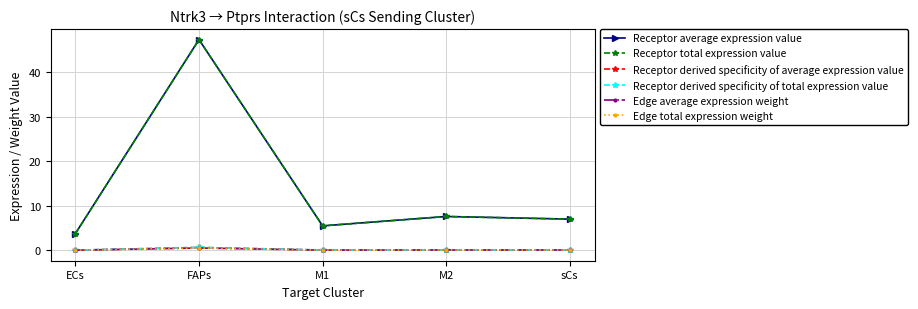

Does the chart have visible grid lines?

Yes